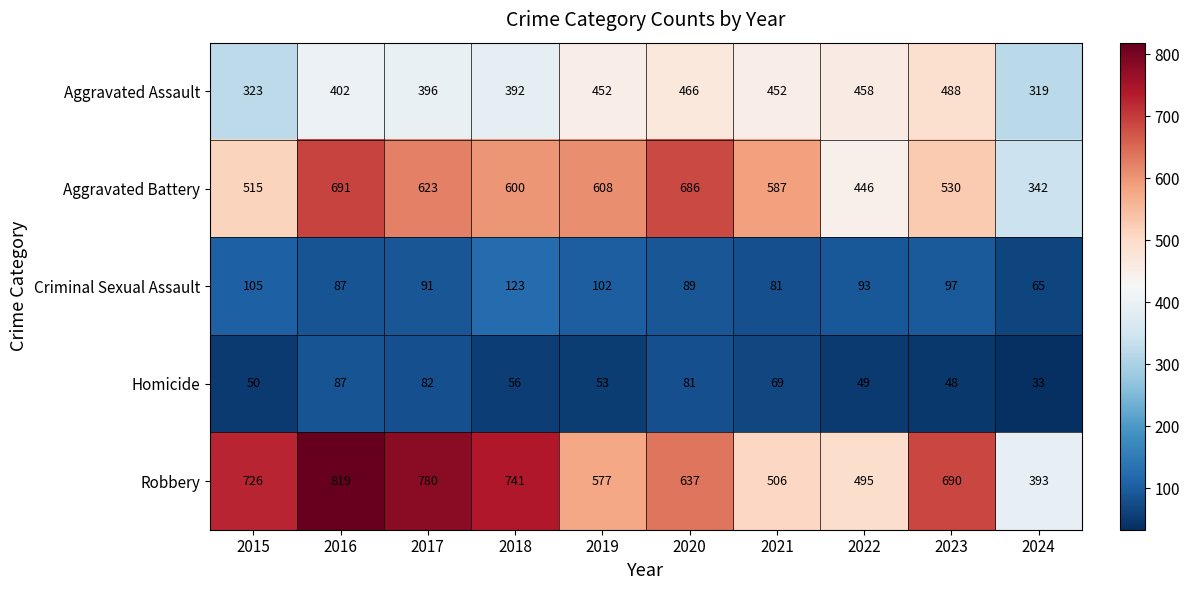

The Homicide series shows 33 at 2024. True or false?

True